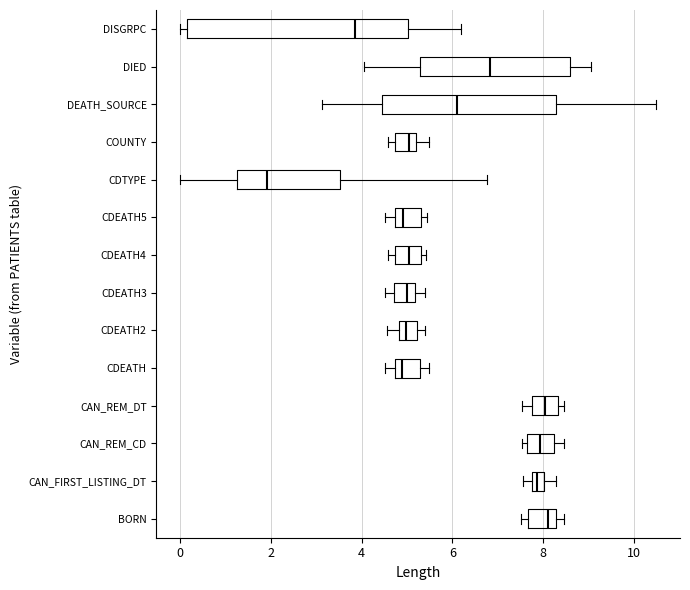

Where is the left edge of the box for CAN_REM_CD on the x-axis? The values are not printed on the chart, so give them approximately, as read against the axis.

7.6